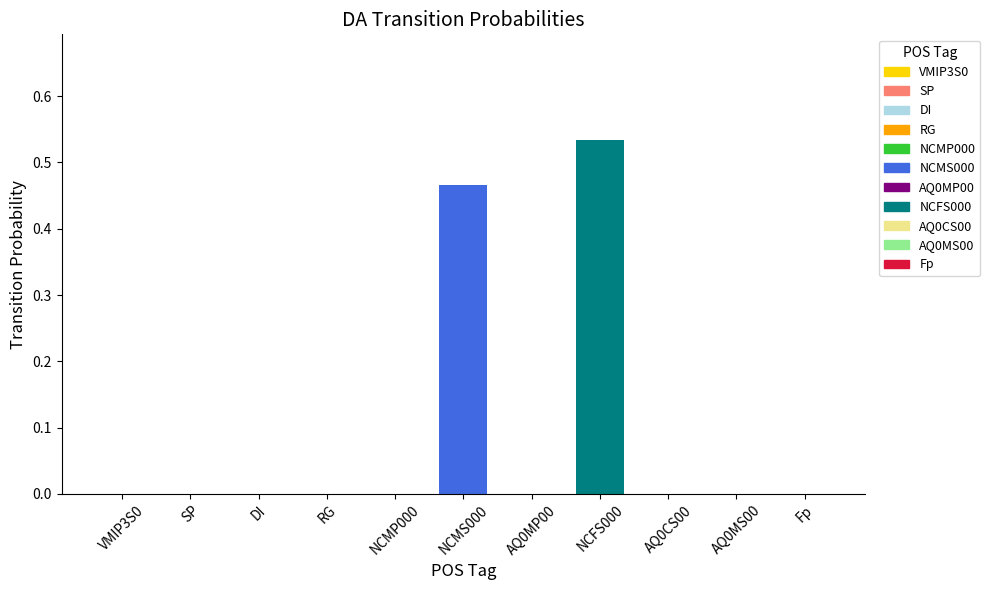

Are the bars grouped side by side (vs. stacked)?

No